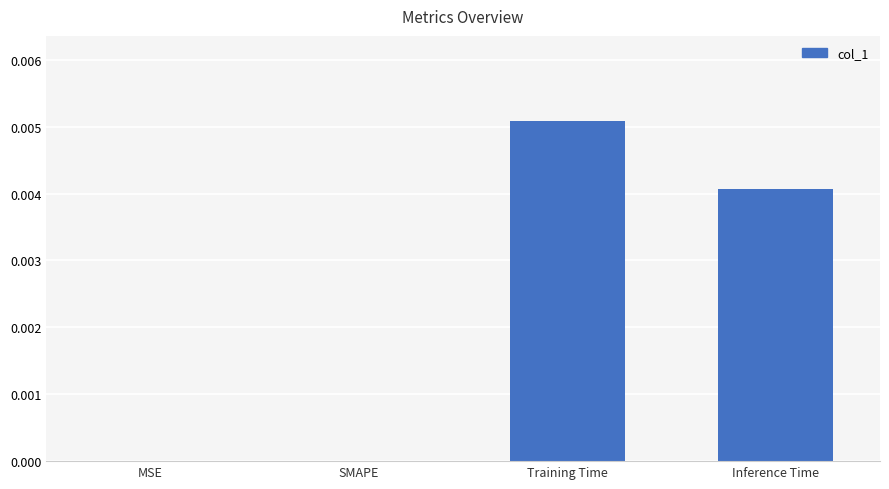

Are the bars horizontal?

No